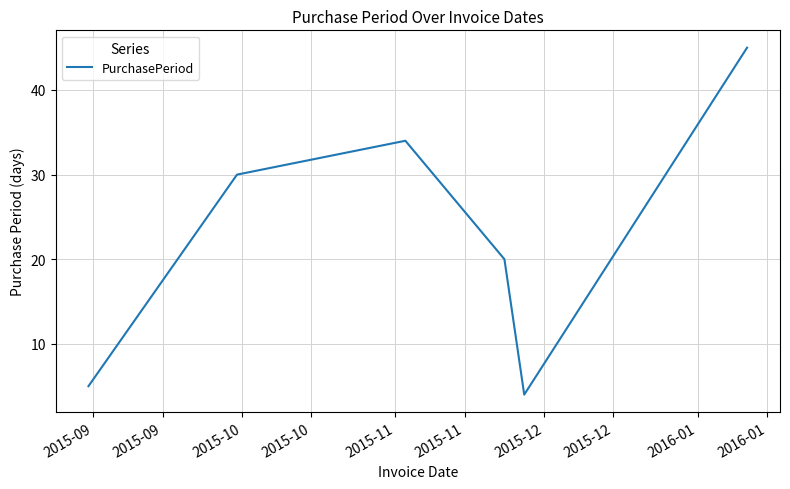

What is the average value?

23